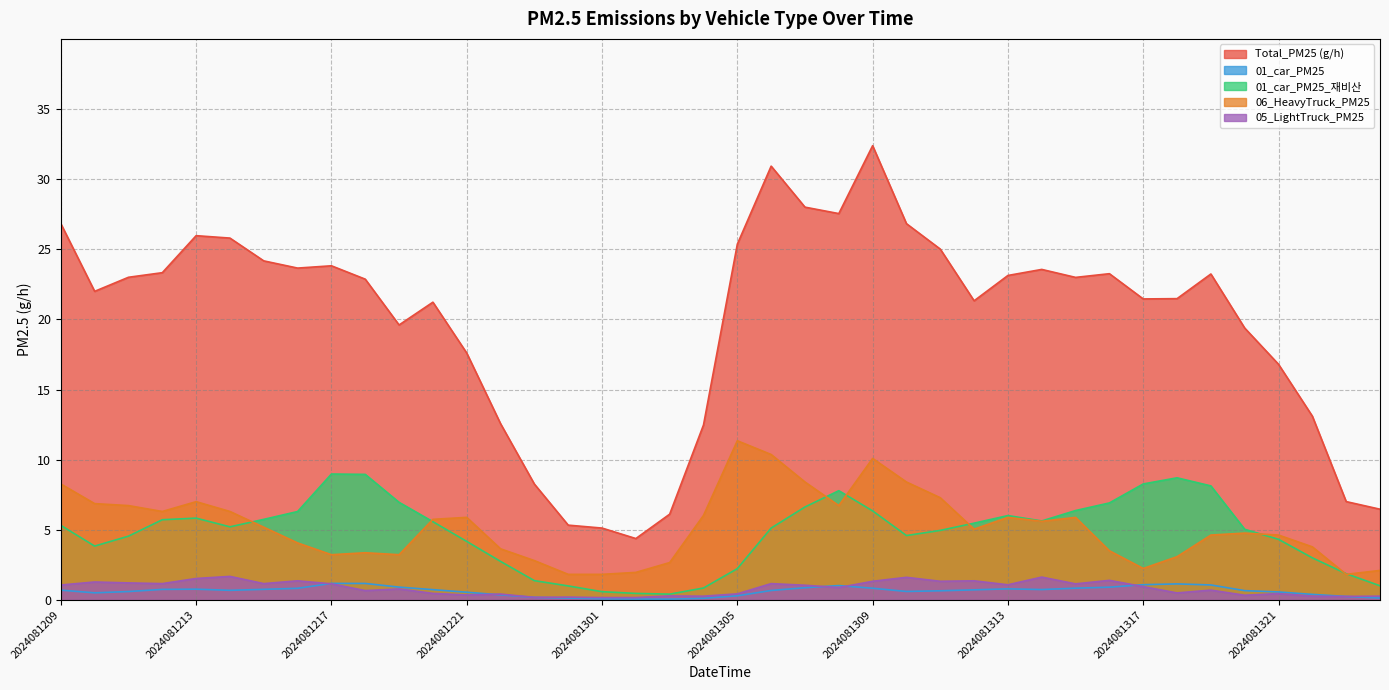

Between 2024081211 and 2024081322, which is larger?

2024081211